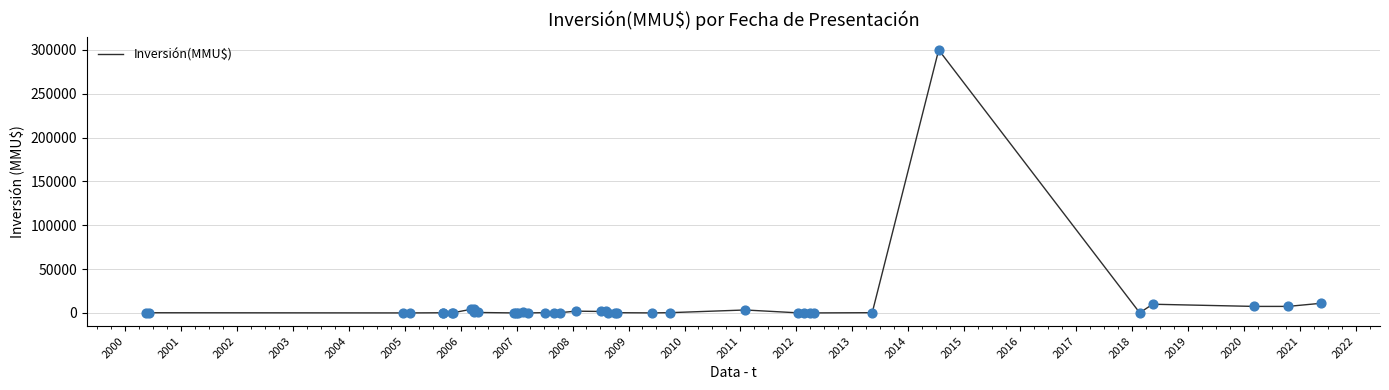

Between 2003 and 2019, which is larger?

2019